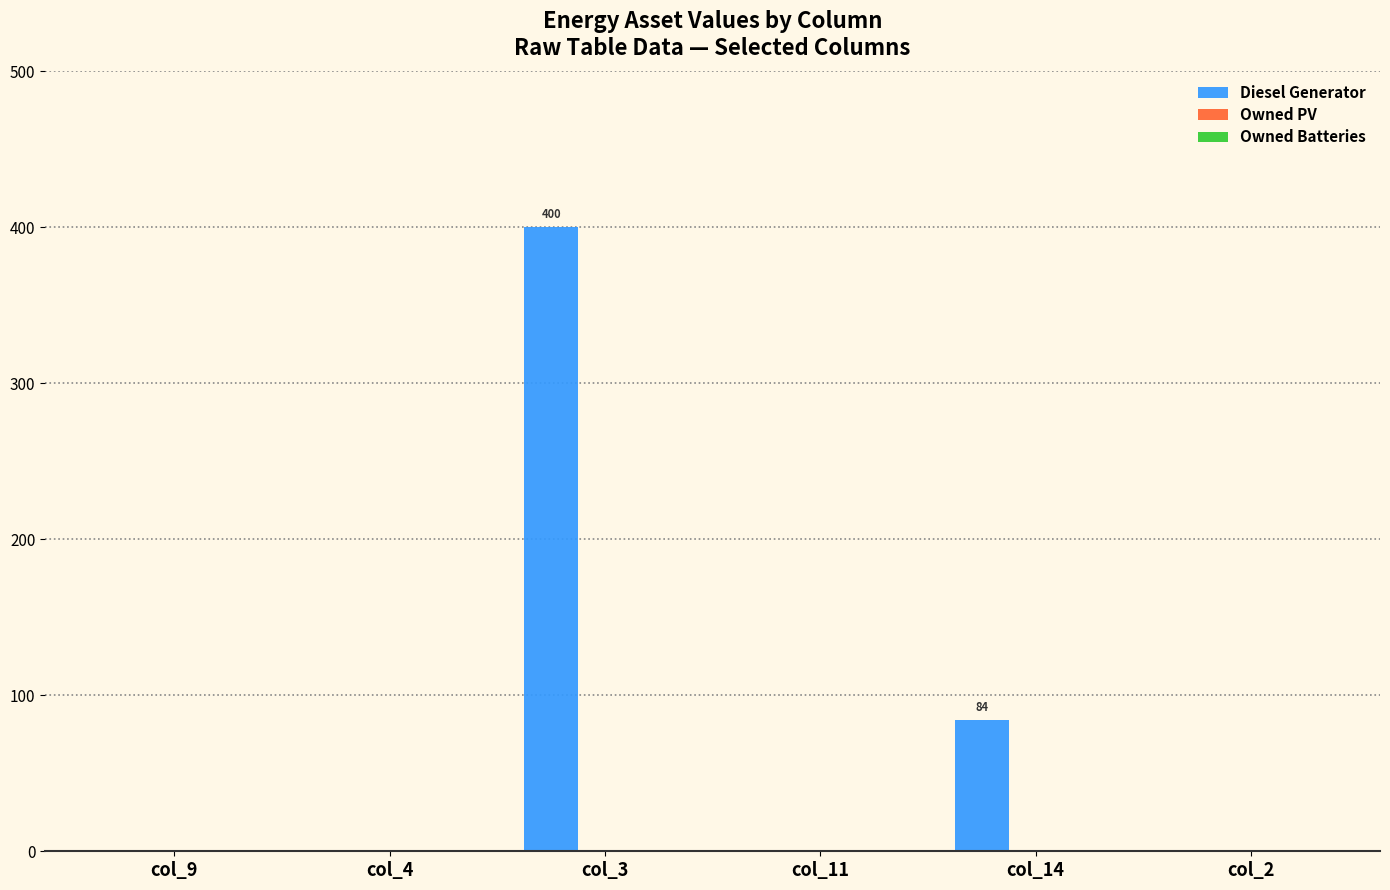

Reading left to right, list all the values displayed in this chart.

col_9=0	col_4=0	col_3=400	col_11=0	col_14=84	col_2=0